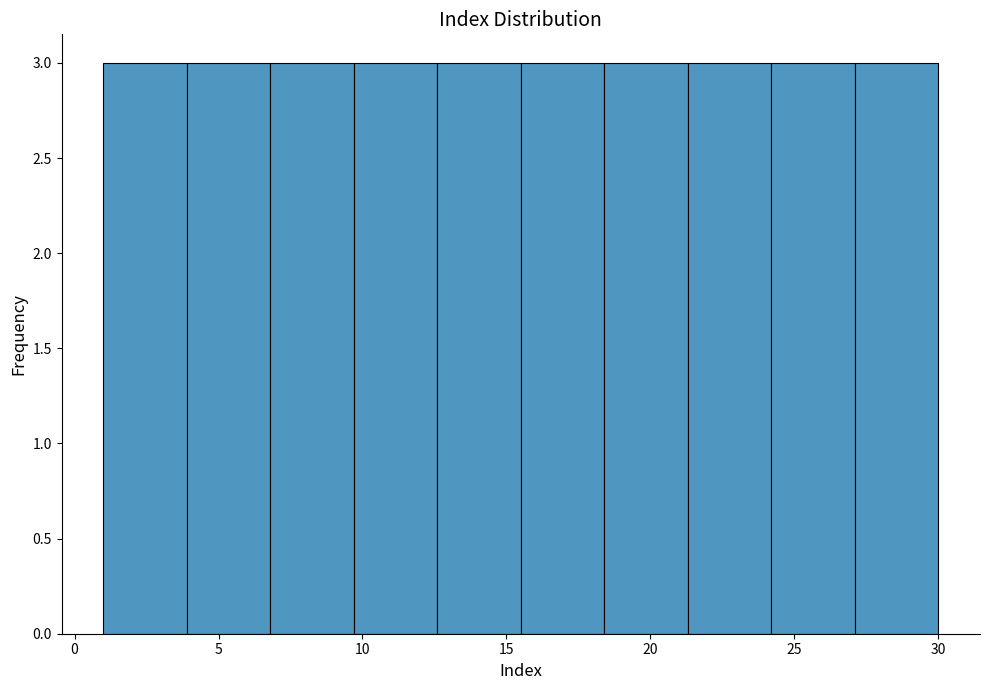

How tall is the bar that spans 9.7 to 12.6 on the x-axis? Neither the bar edges nor the heights are printed on the chart, so give them approximately, as read against the axes.

3